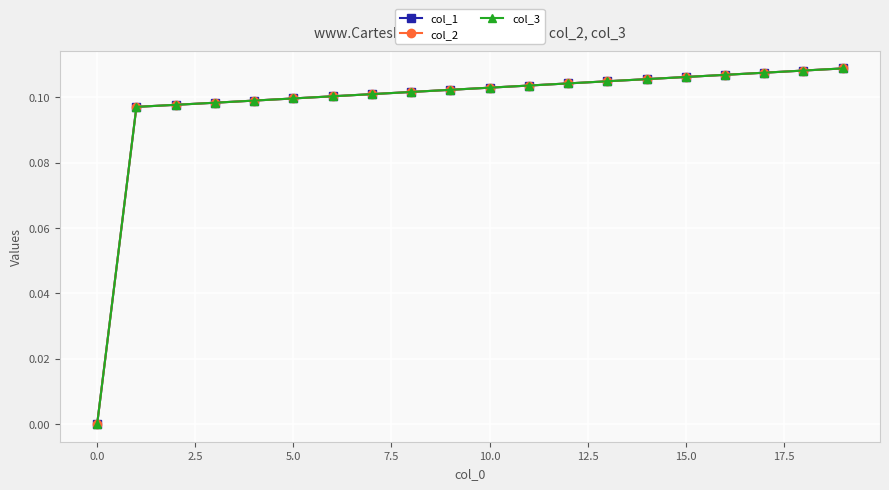

Is this an area chart (filled region under the line)?

No